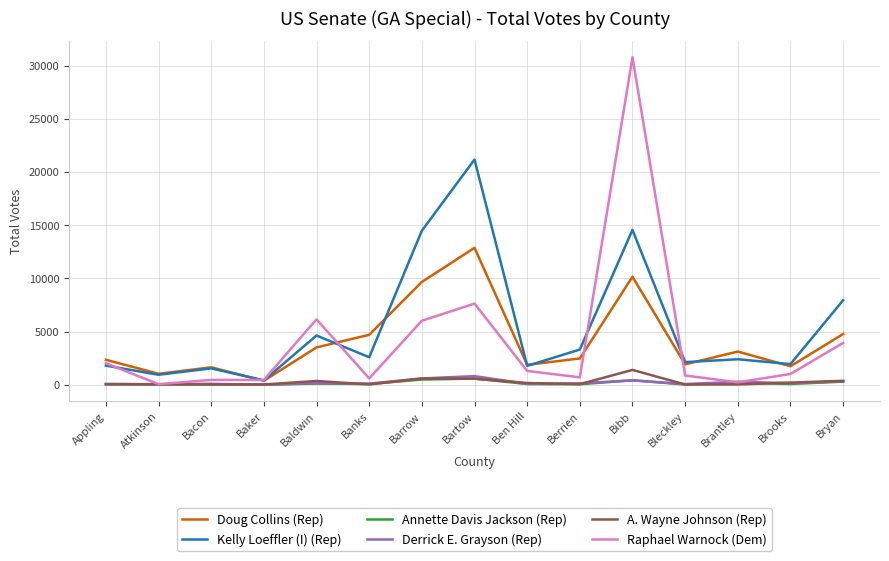

Does the chart have visible grid lines?

Yes